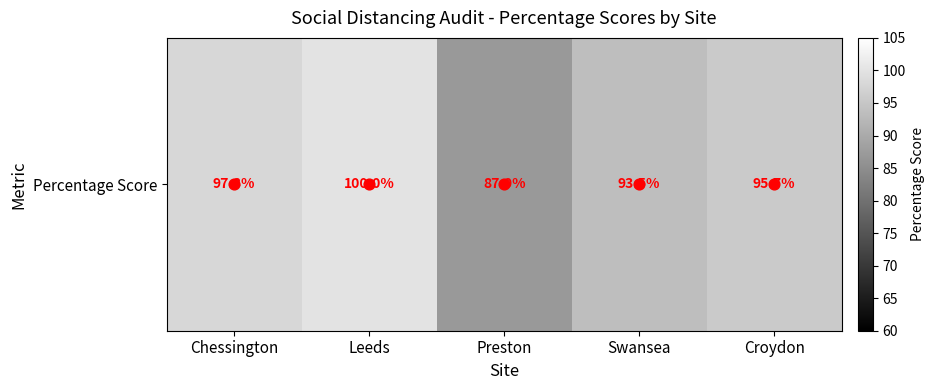

Rank the categories by value from highest to lowest.

Leeds, Chessington, Croydon, Swansea, Preston